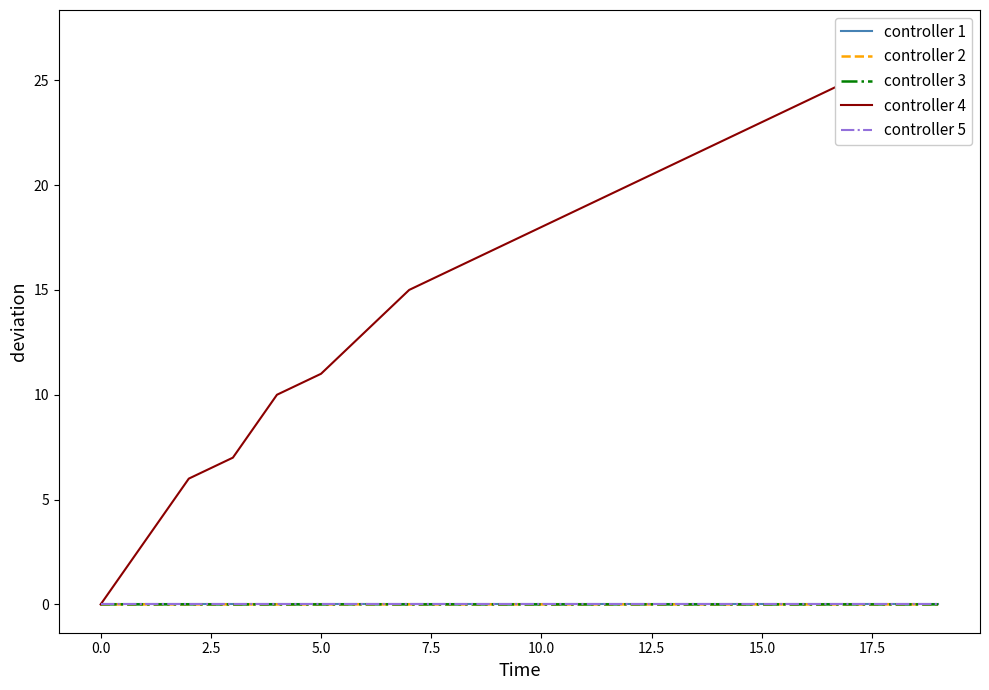

True or false: controller 5 and controller 1 intersect in this chart.

False